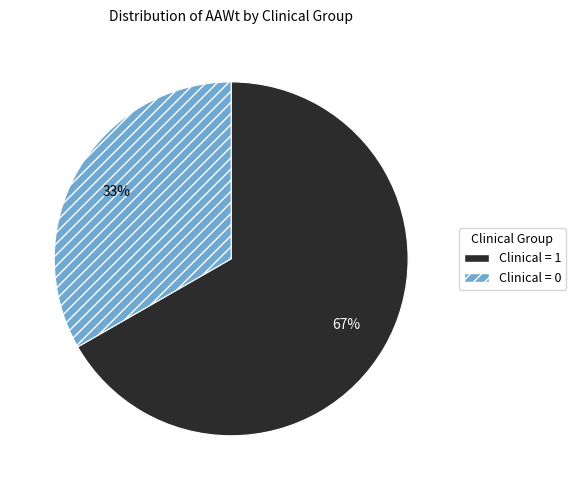

To the nearest percent, what percentage of the pie is Clinical = 0?

33%